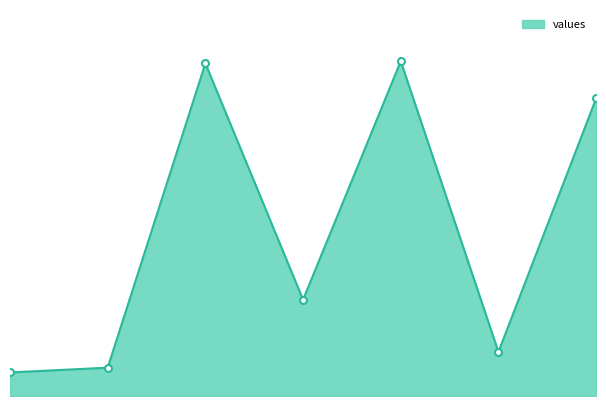

Rank the categories by value from highest to lowest.

4, 2, 6, 3, 5, 1, 0